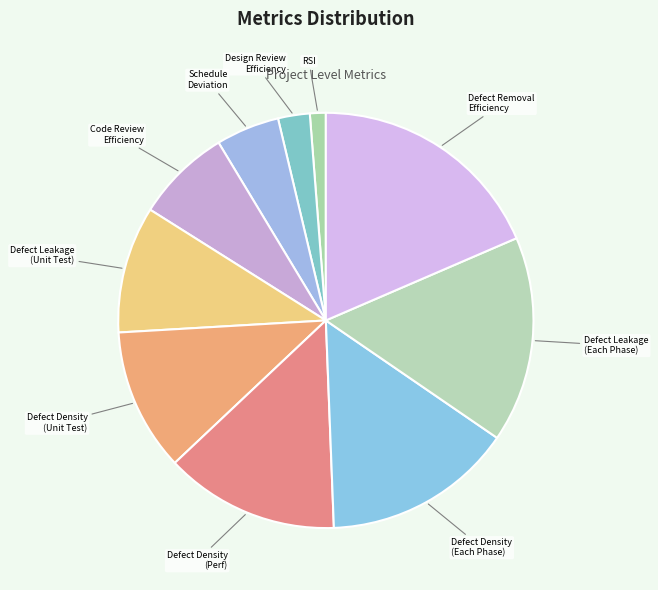

How many segments does this pie chart have?

10